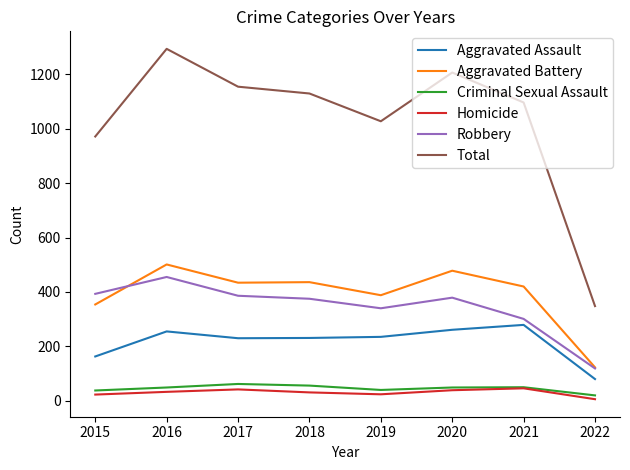

True or false: Homicide has a value of 24 at 2019.

True